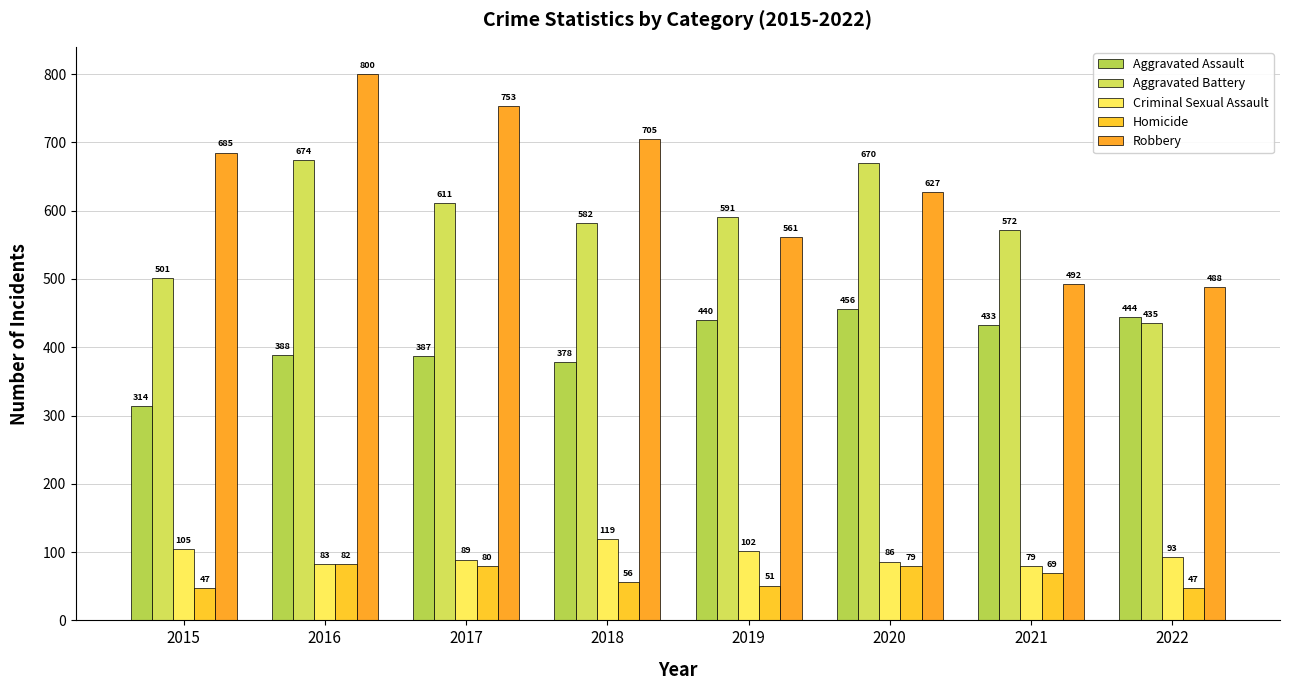

At which category is the sum across all series the highest?

2016